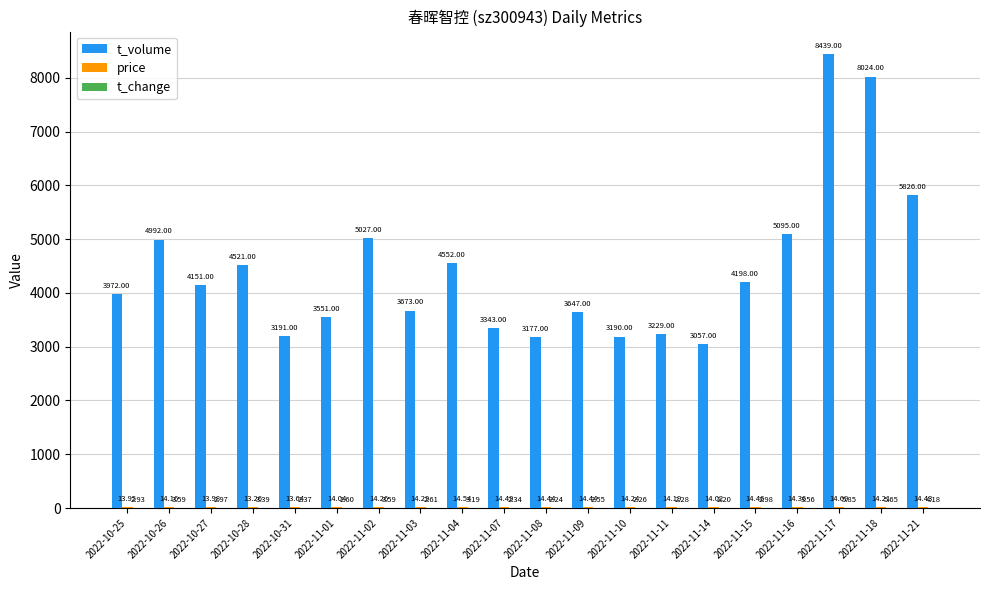

Which series changed the most between 2022-11-09 and 2022-11-11?

t_volume